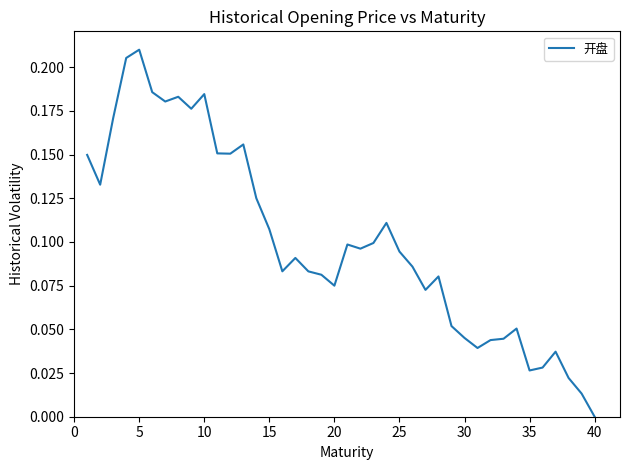

Is this an area chart (filled region under the line)?

No